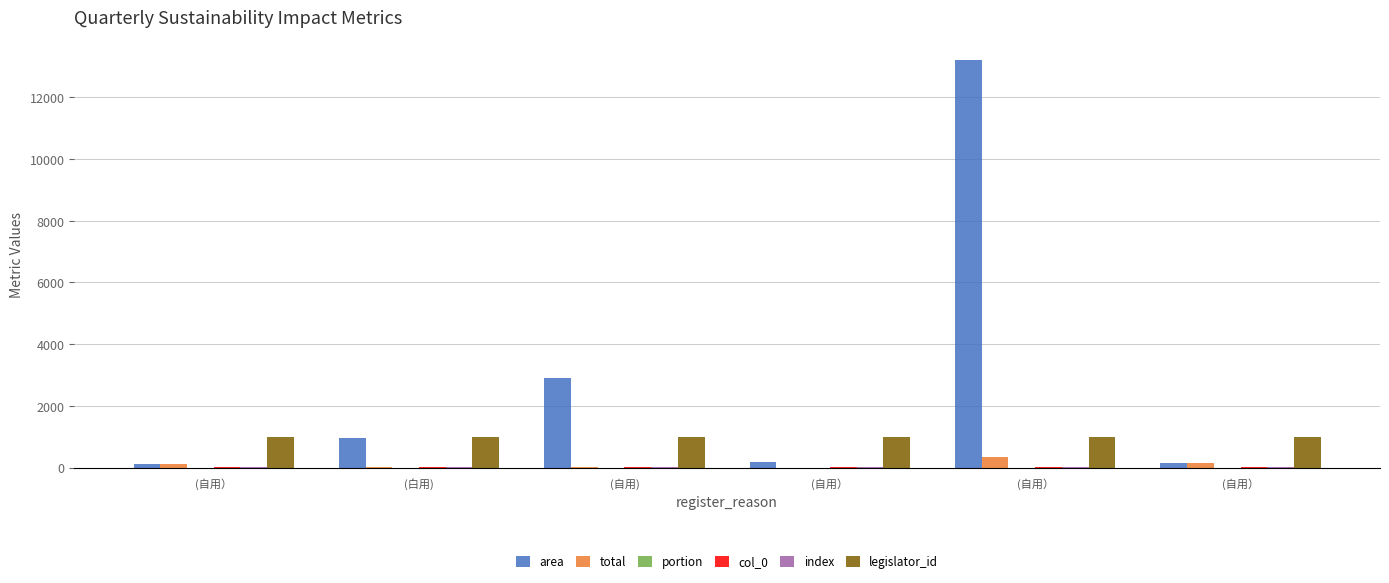

Which has a higher value, (自用) or (白用)?

(自用)